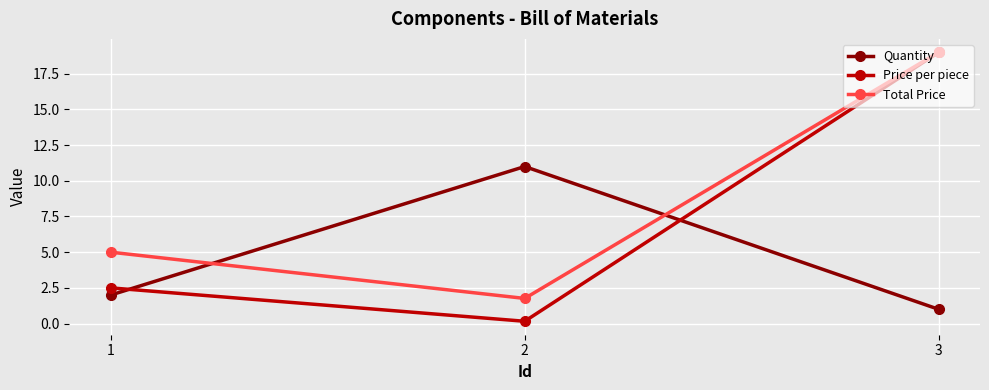

How many values in the Price per piece series exceed 2?

2